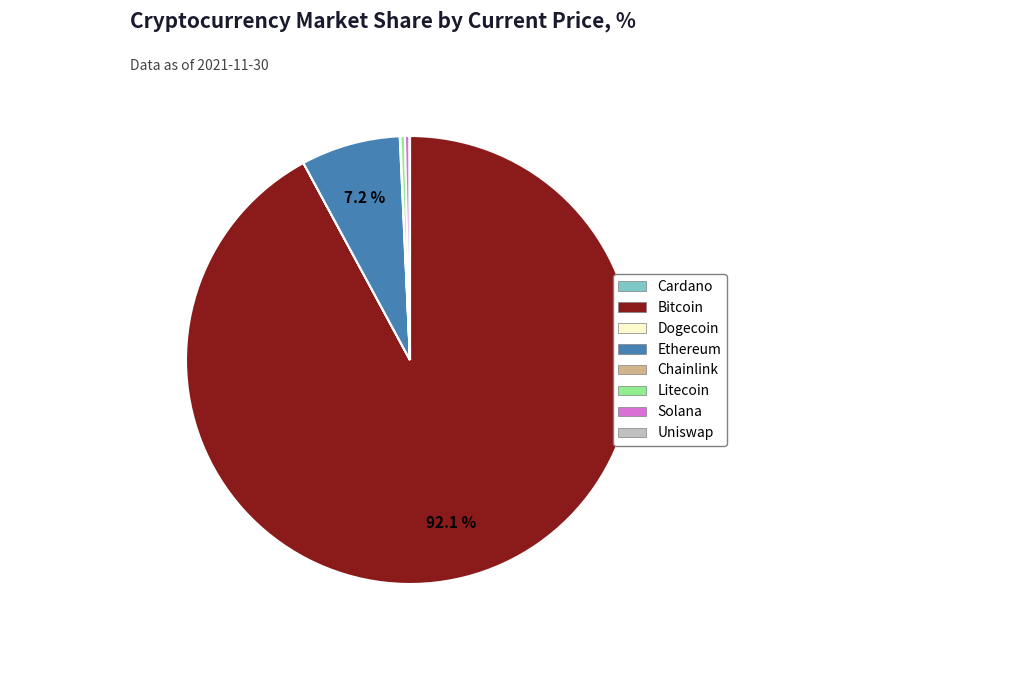

Is there any slice that represents more than half of the pie?

Yes